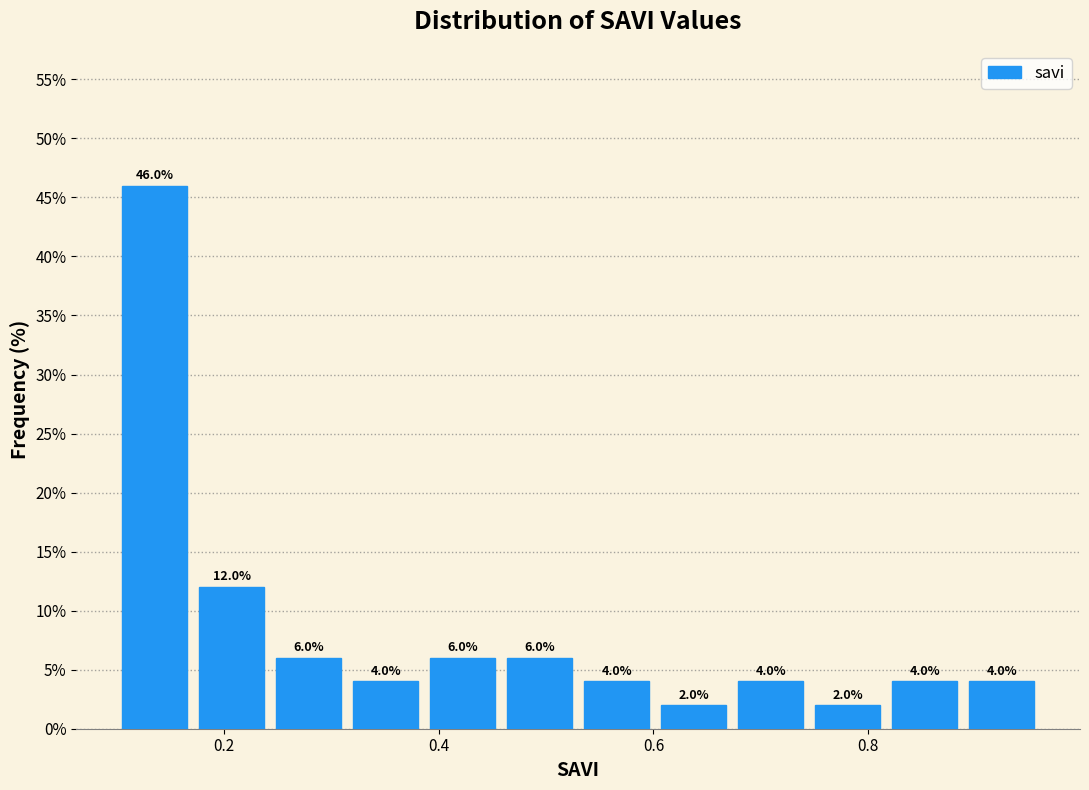

Around what value on the x-axis is the tallest bar? Give the approximate position of its centre, as read against the axis.

0.14